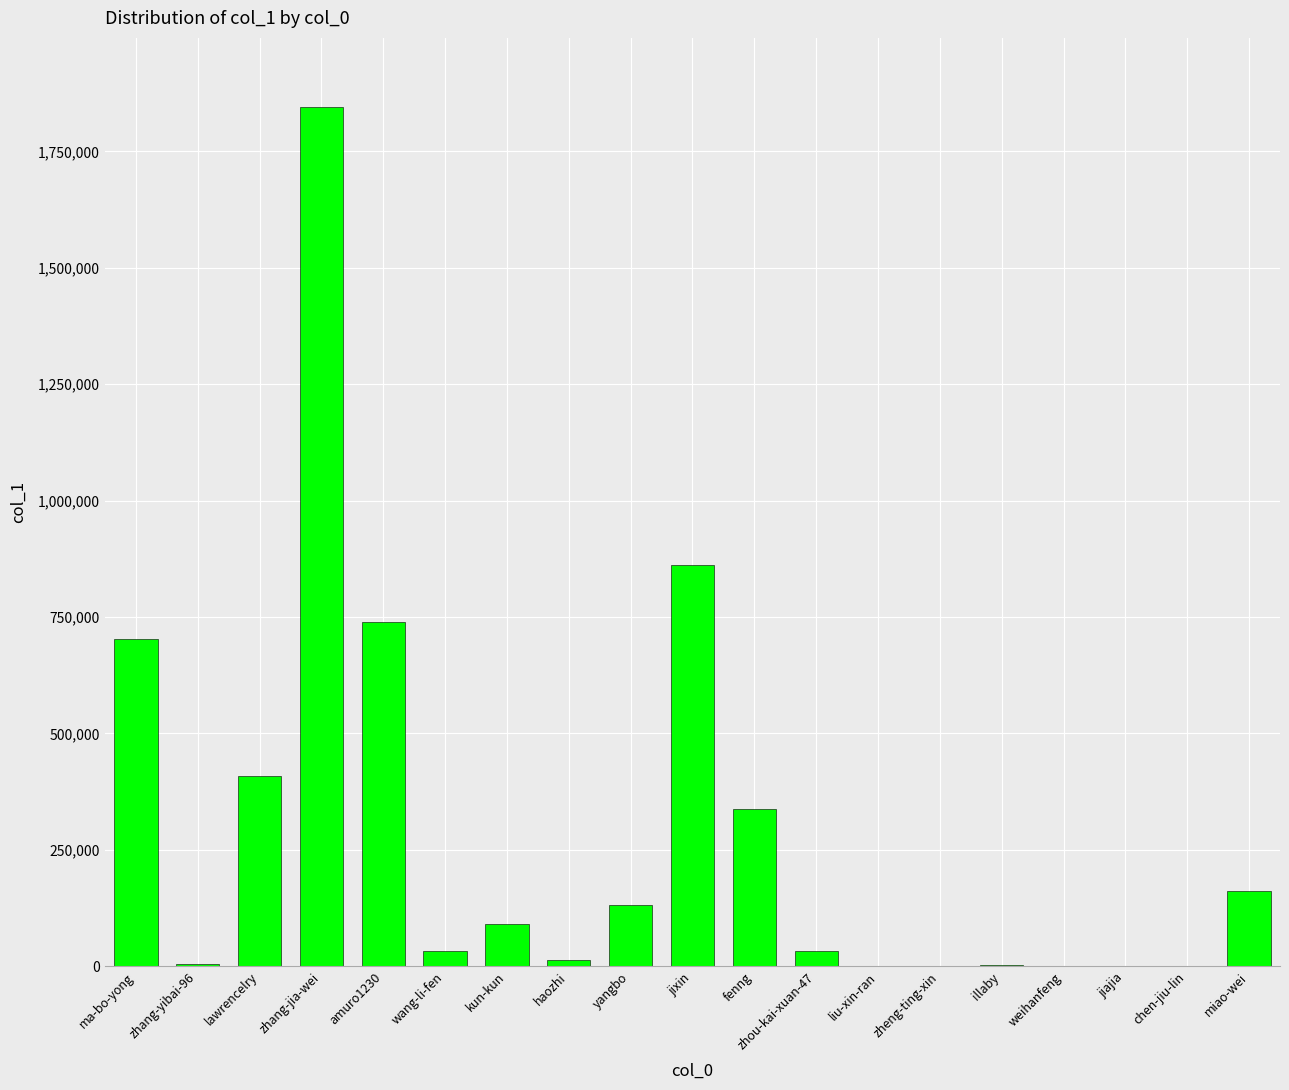

What is the sum of all values?

5371886